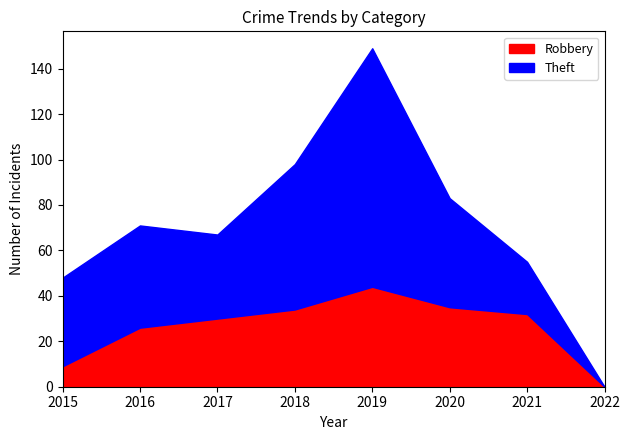

What is the highest value of the Robbery series?

44